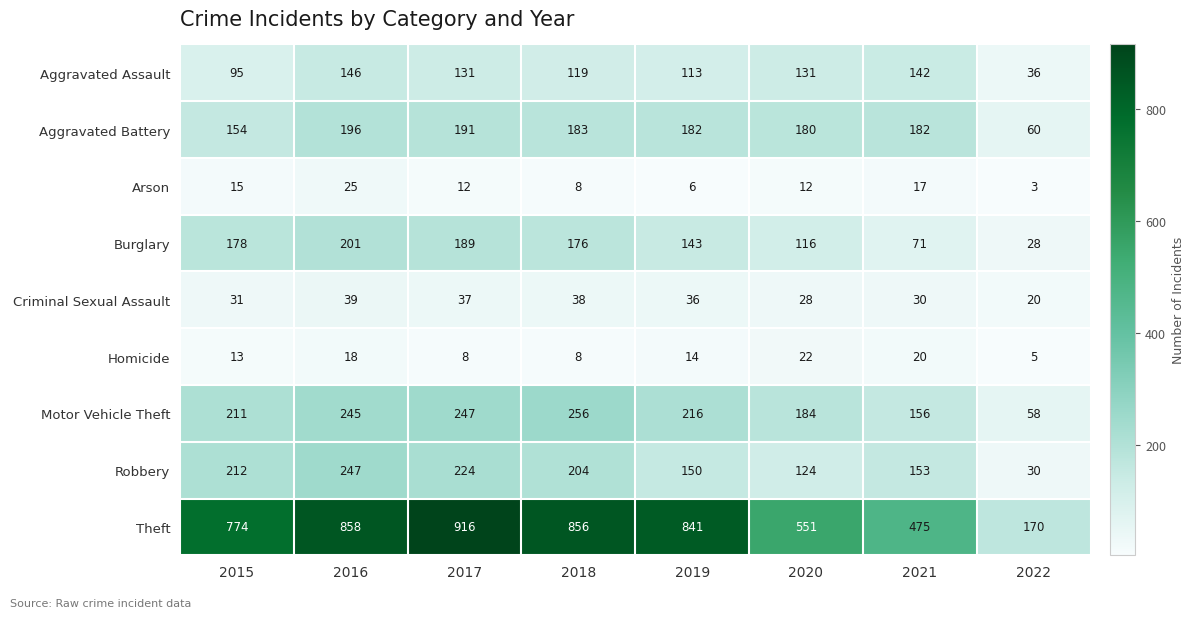

What is the total value across all series at 2021?

1246